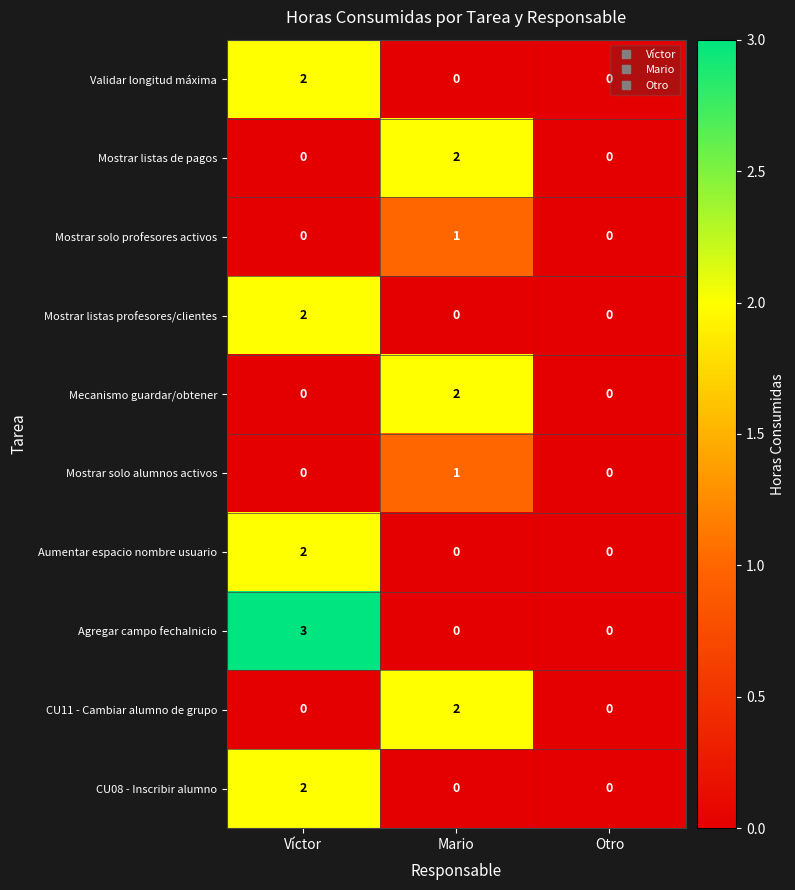

How many CU08 - Inscribir alumno values are between 0 and 2?

3